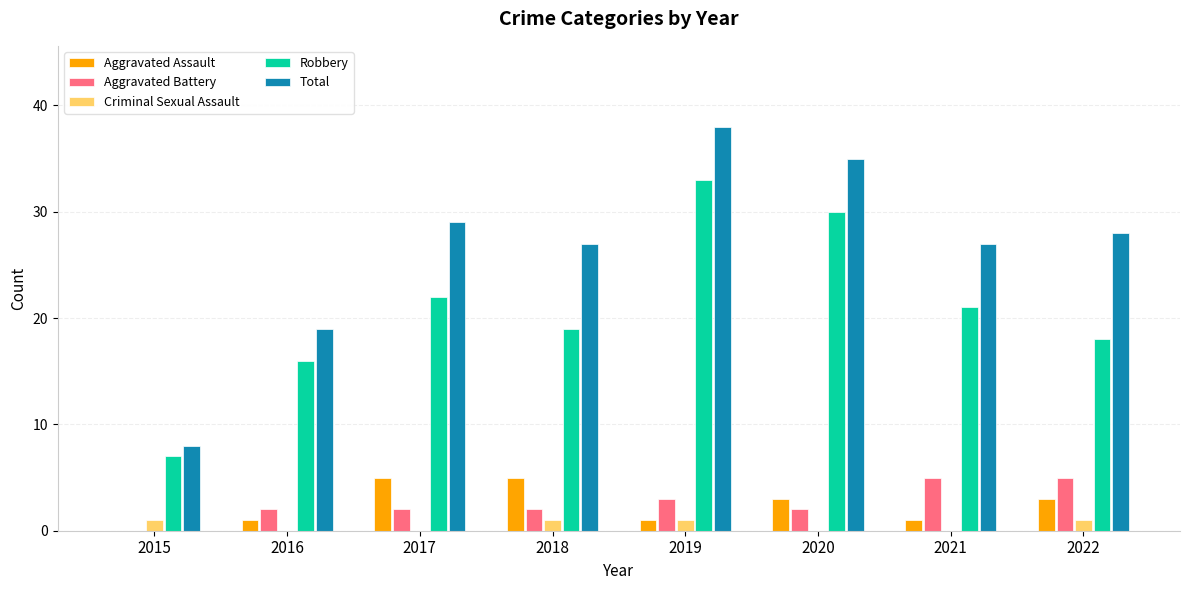

How many categories are shown in the chart?

8